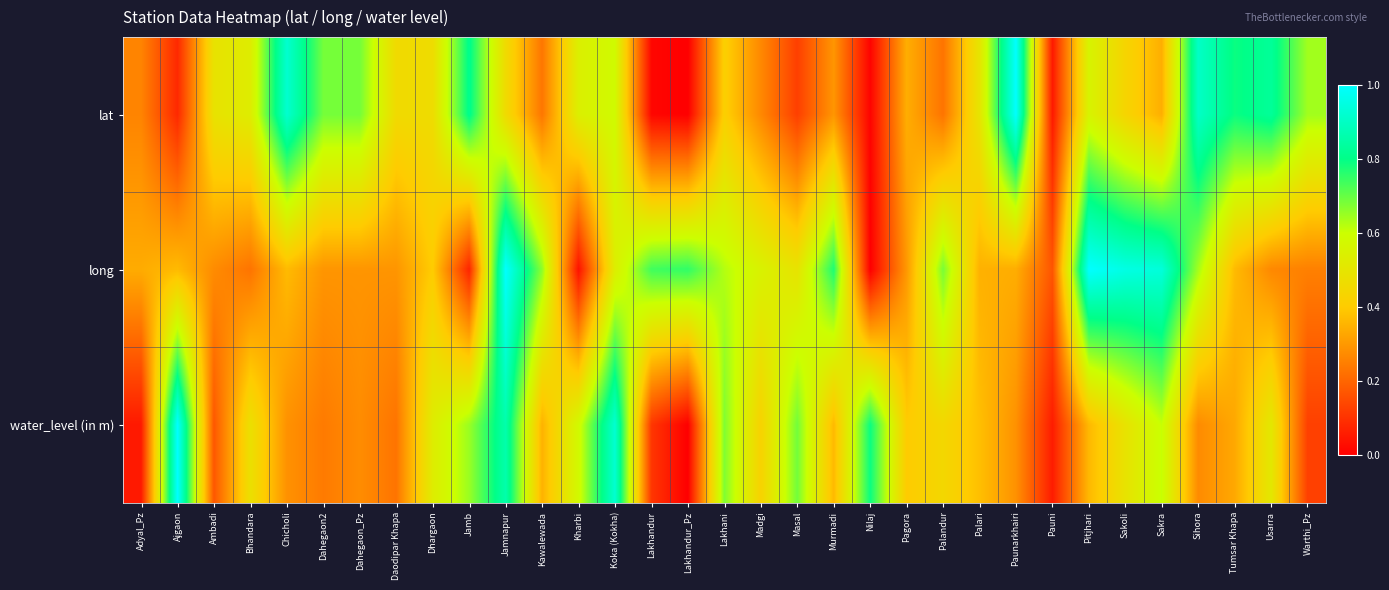

Which has a higher value, Ajgaon or Lakhandur?

Ajgaon